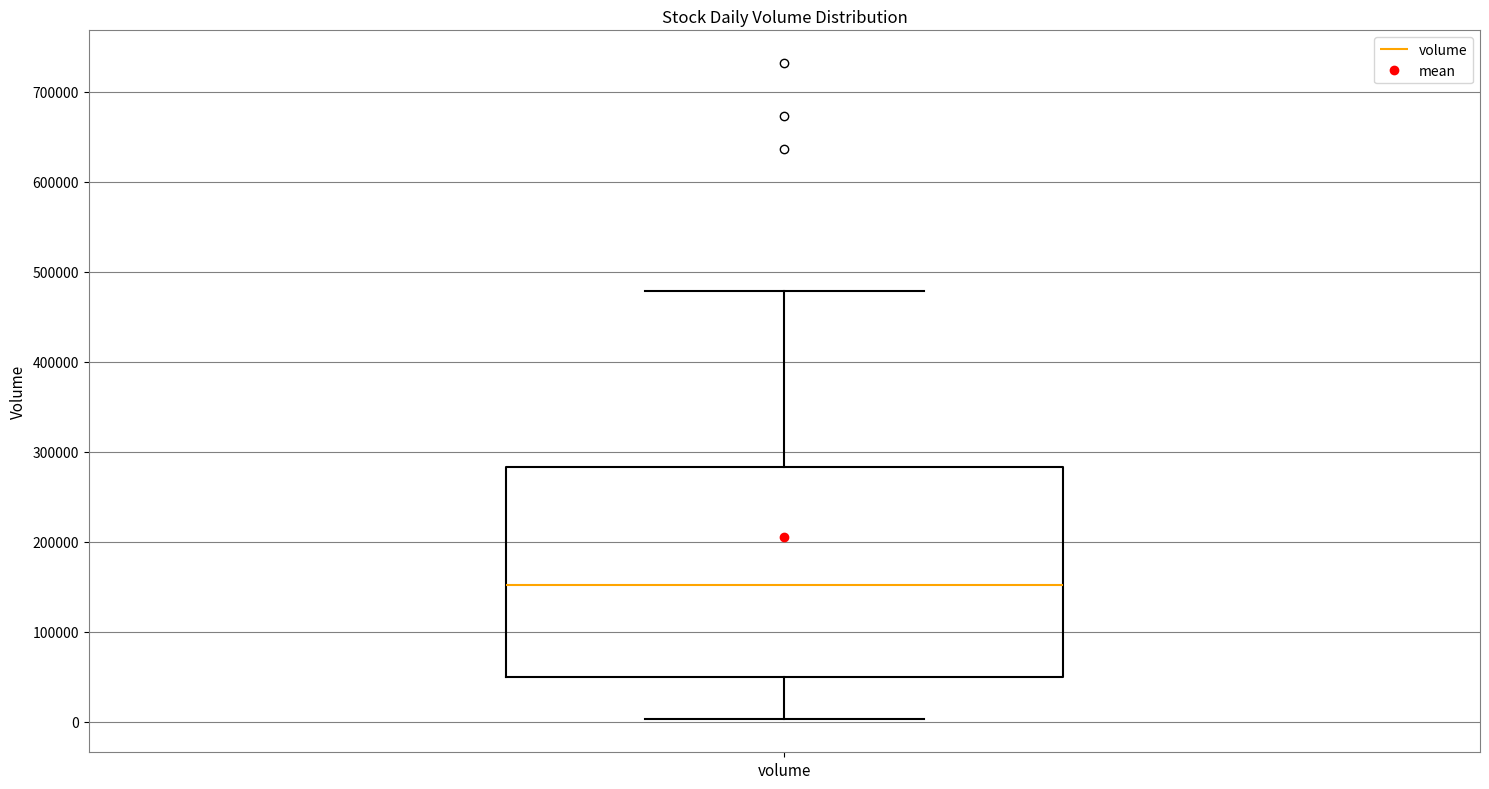

Read this box plot against the y-axis: the position of the median line, the range covered by the box, and the ends of both whiskers. The values are not printed on the chart, so give them approximately, as read against the axis.

median 150000, box 50000 to 280000, whiskers 0 to 480000